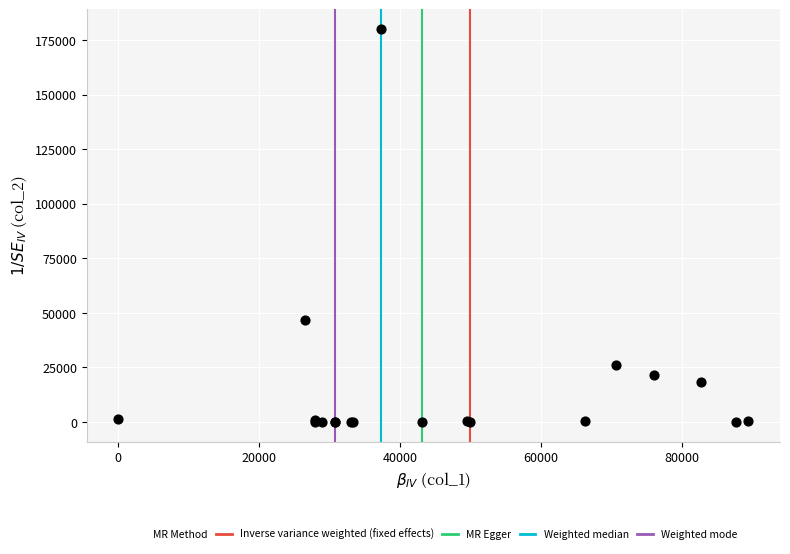

What Y value in the scatter plot is closest to 90077?

46729